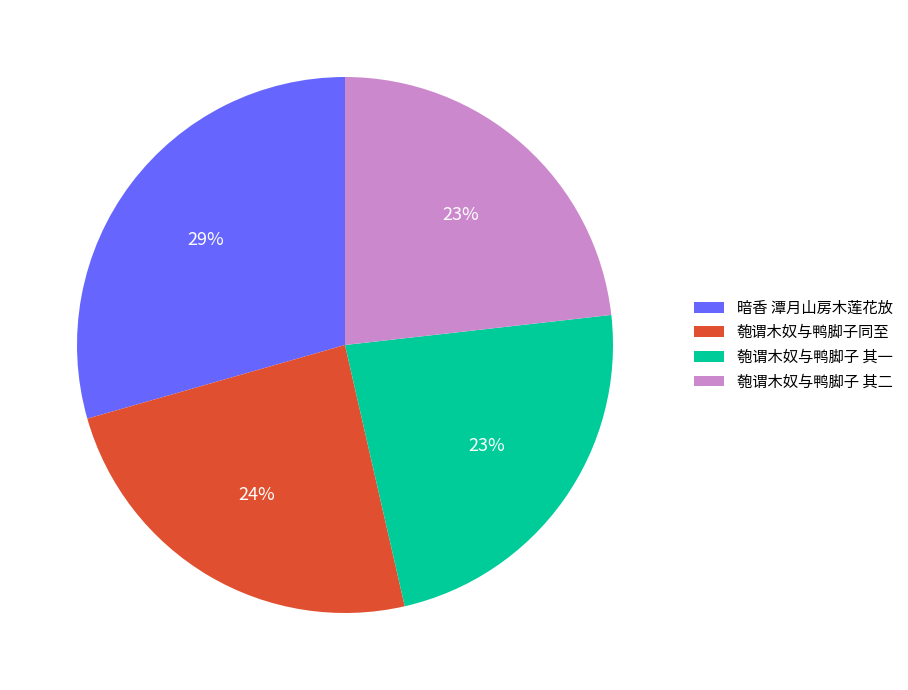

True or false: 匏谓木奴与鸭脚子 其一 accounts for 23% of the total.

True